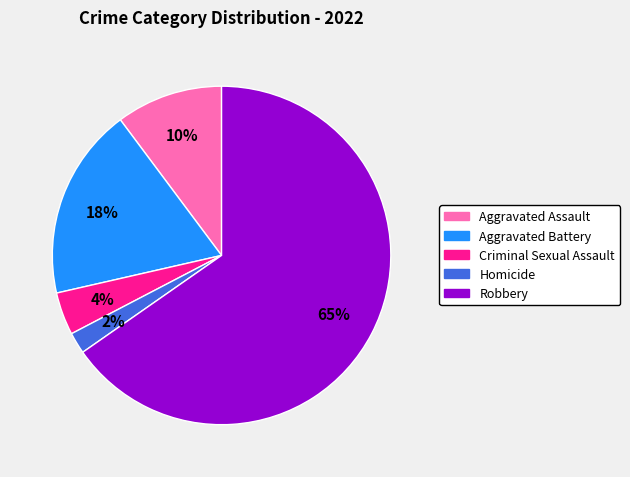

What percentage is the Homicide slice, to the nearest percent?

2%